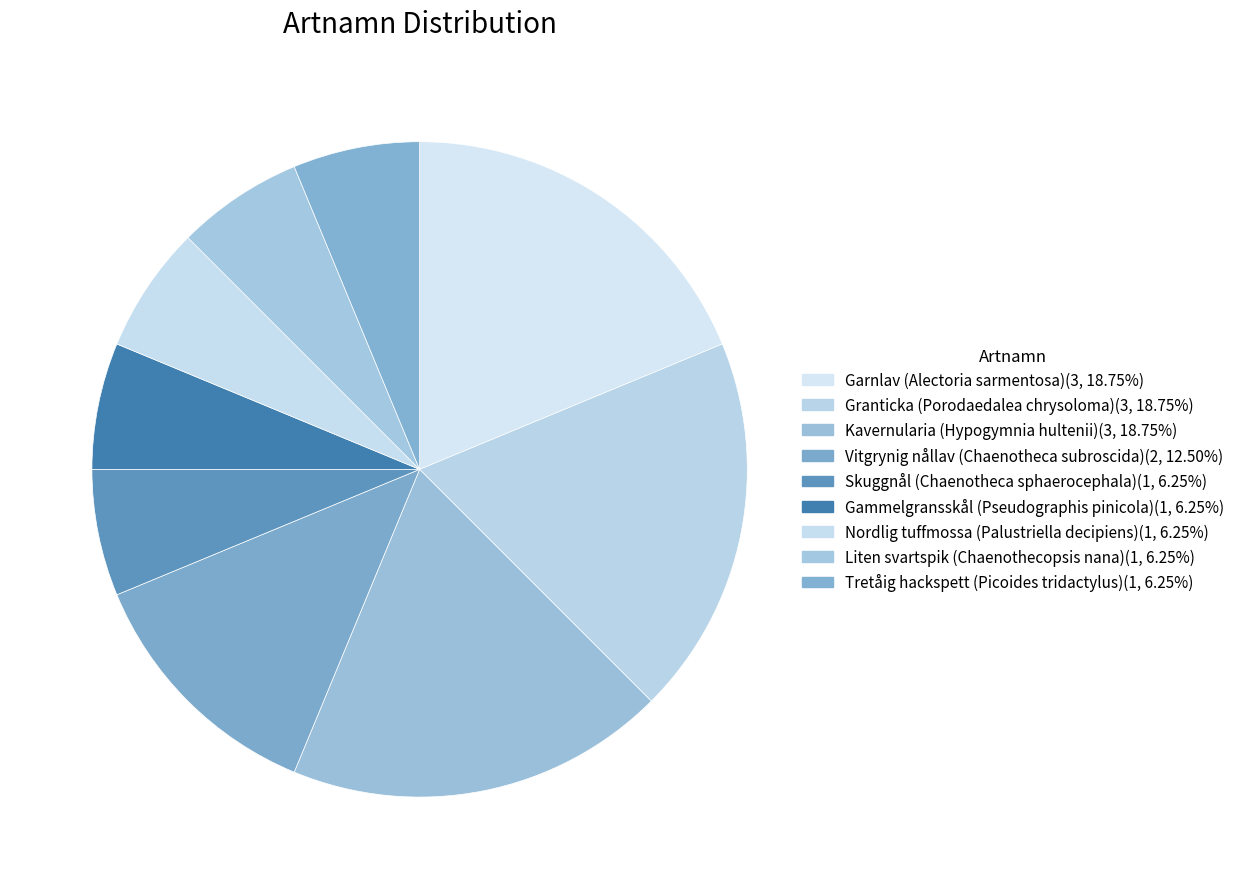

The Kavernularia (Hypogymnia hultenii) slice represents 30% of the pie. True or false?

False